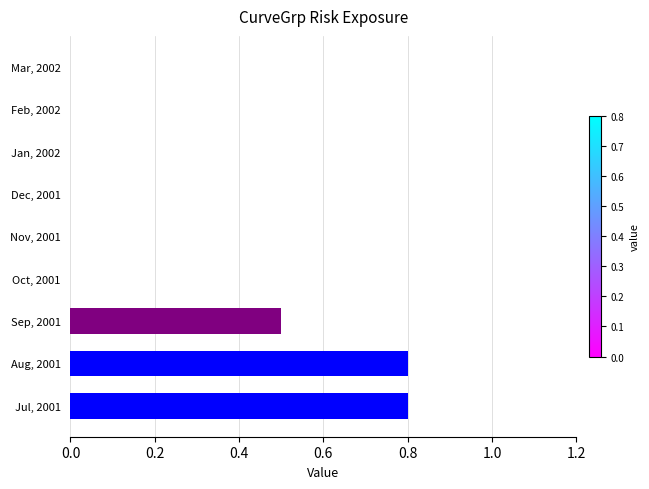

What is the sum of all values?

2.1